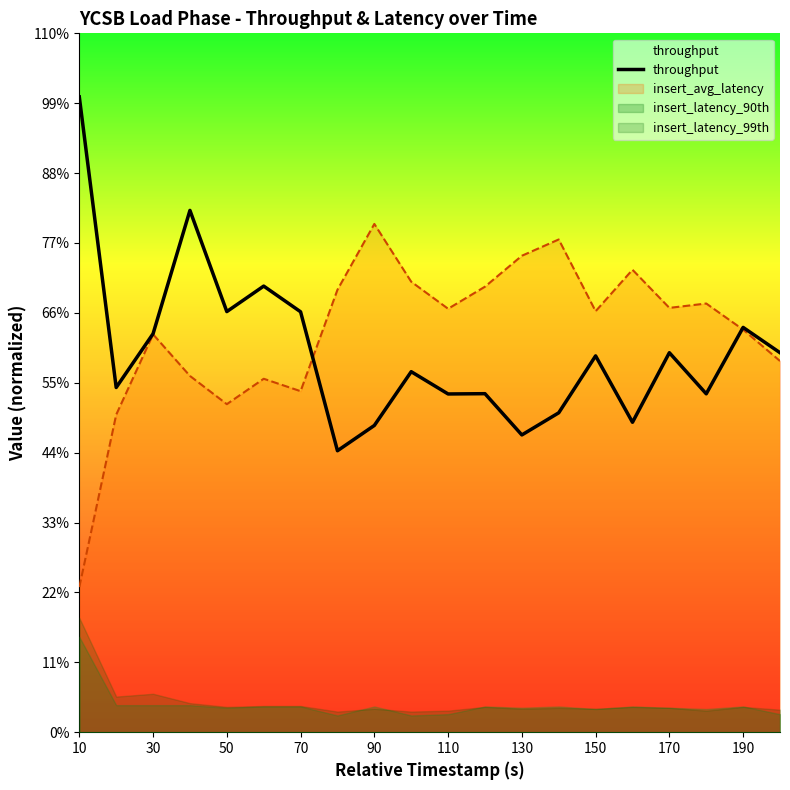

How many interior local peaks (higher than both neighbors) does the data have?

7